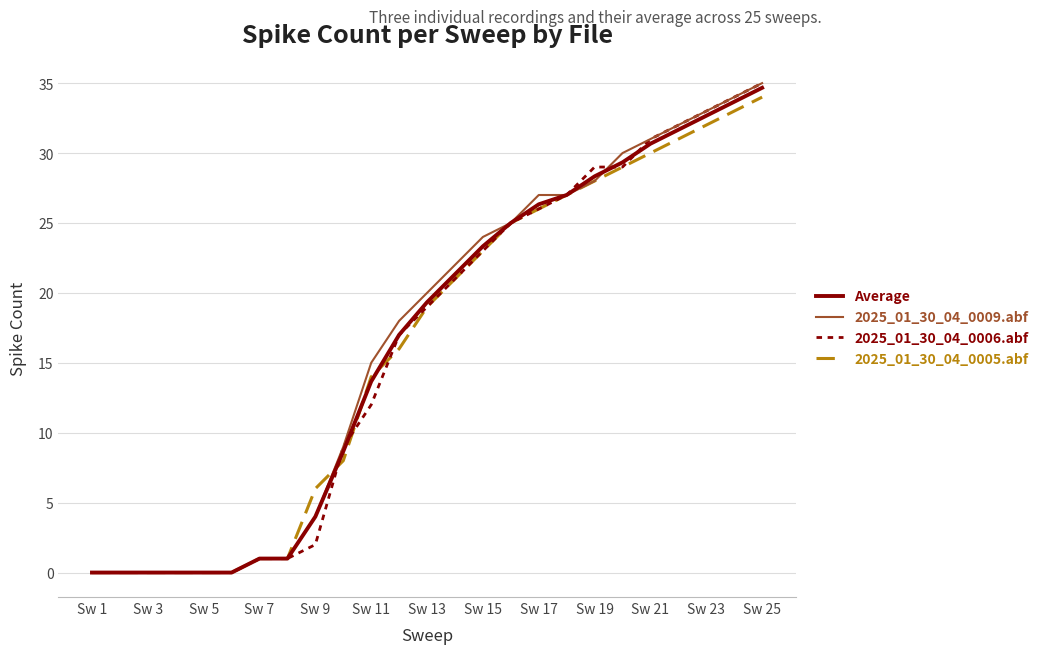

What is the greatest value displayed?

35.0